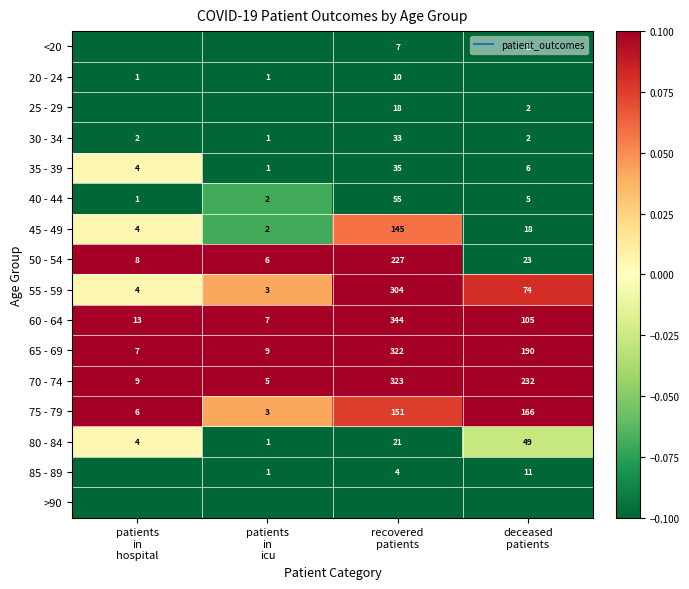

Between deceased
patients and patients
in
icu, which is larger?

deceased
patients